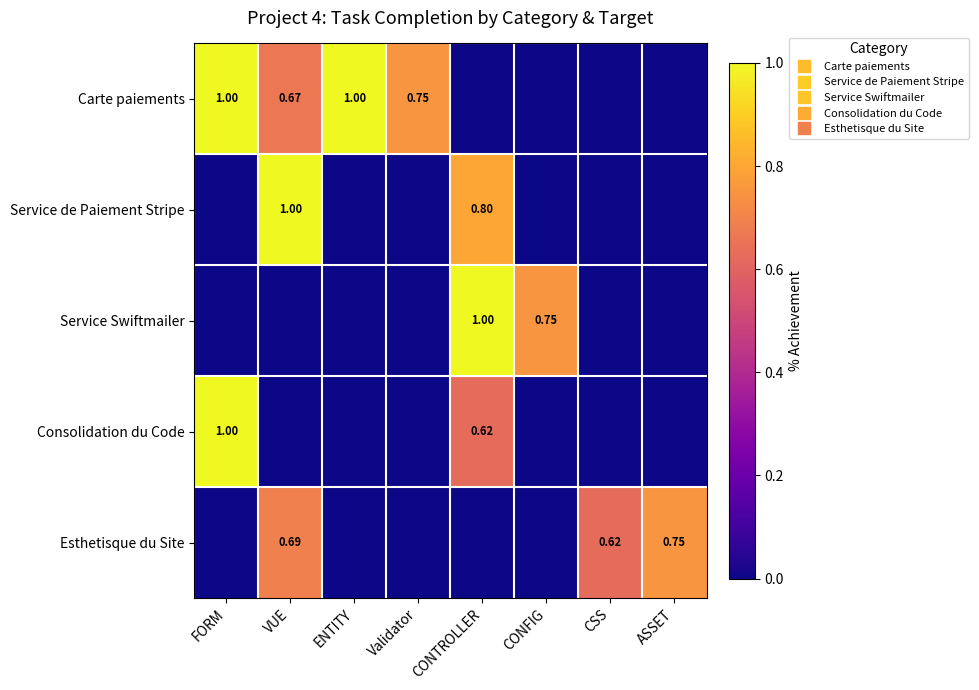

What is the difference between the maximum and second lowest values in the Service de Paiement Stripe series?

1.0